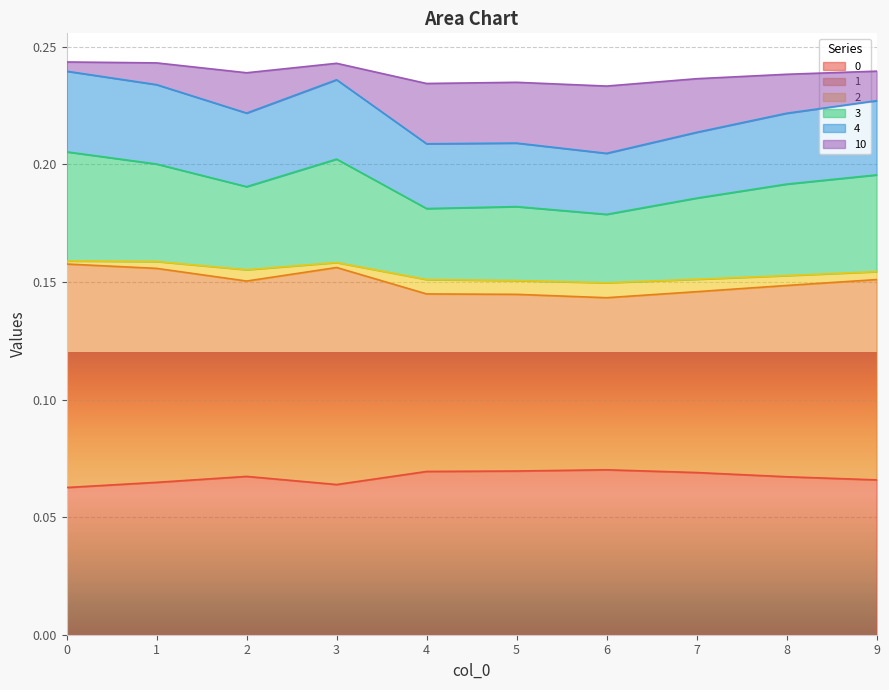

How many lines are shown in the chart?

6